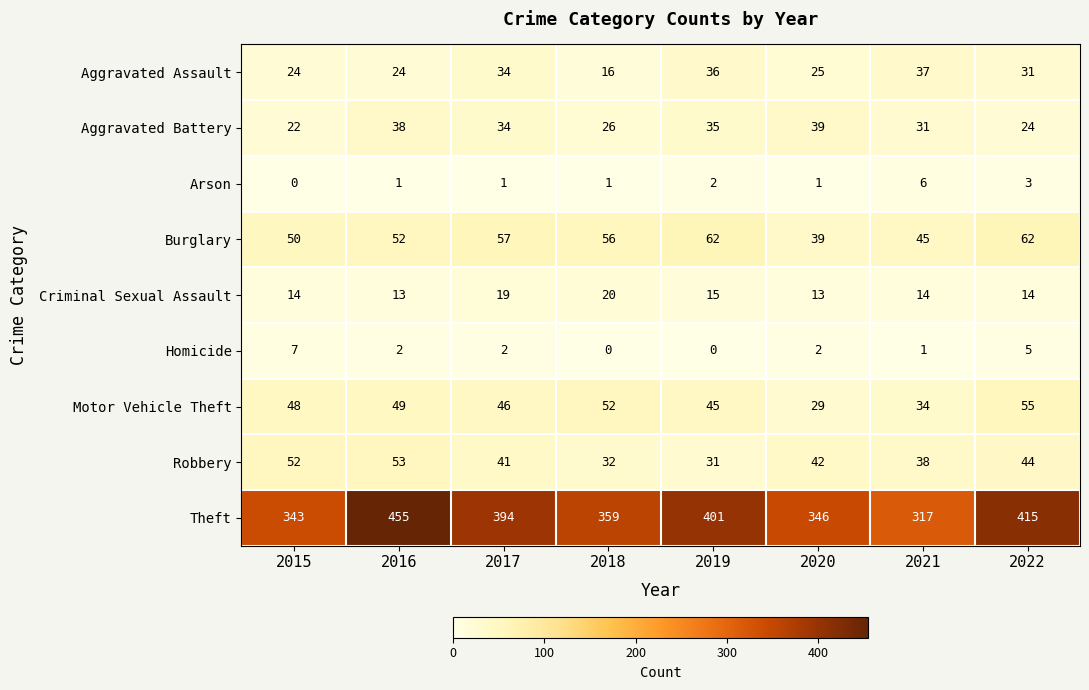

The value of Motor Vehicle Theft at 2022 is 72. True or false?

False